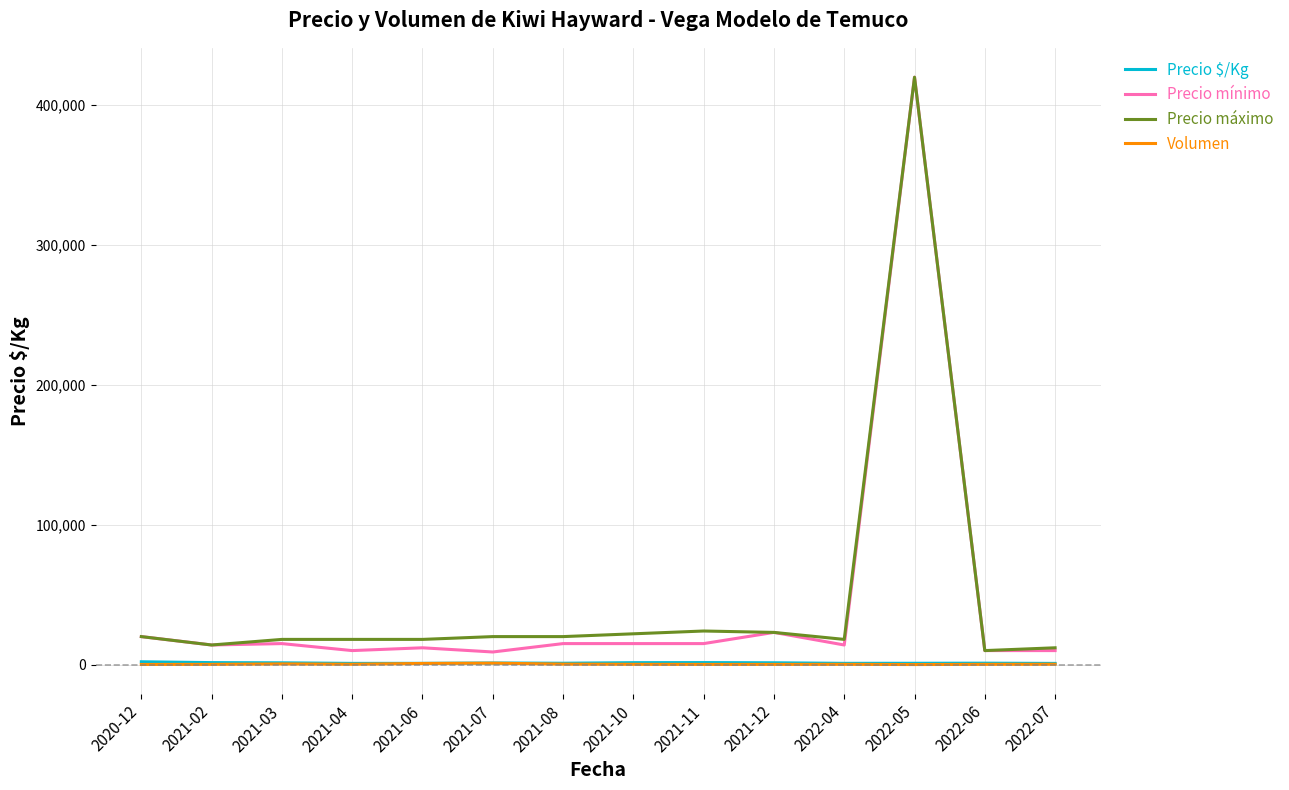

Which series has the largest total across all categories?

Precio máximo